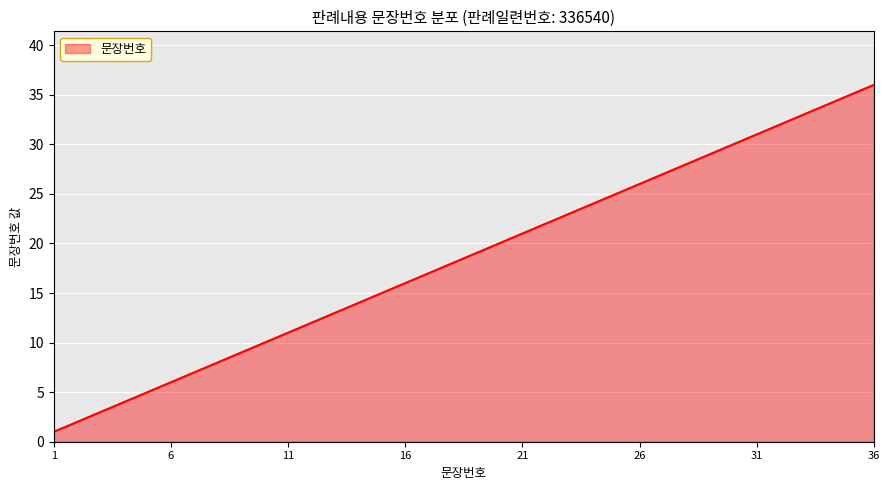

What is the maximum value shown in the chart?

36